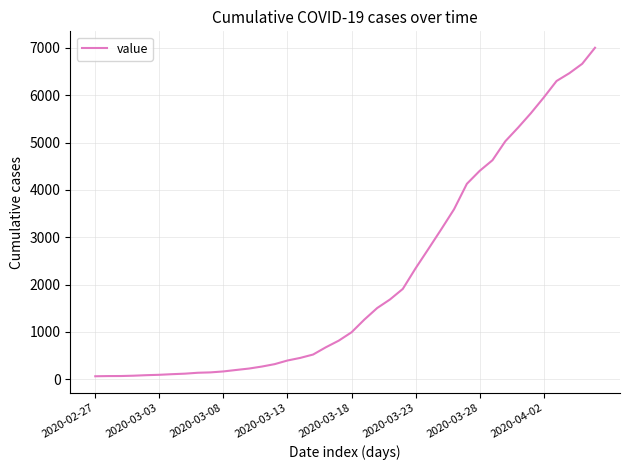

How many lines are shown in the chart?

1